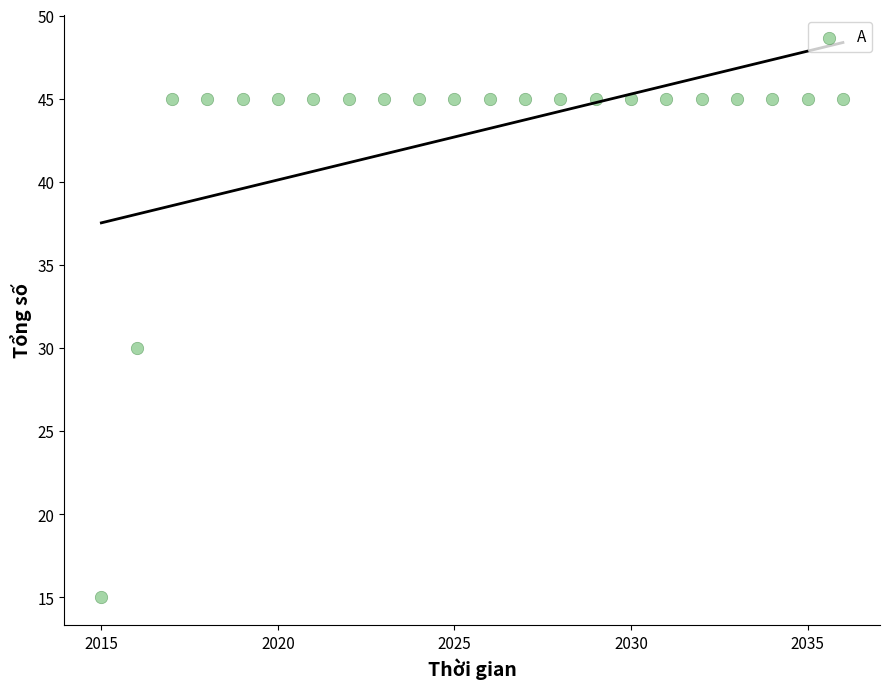

What is the range of Y values (max minus min)?

30